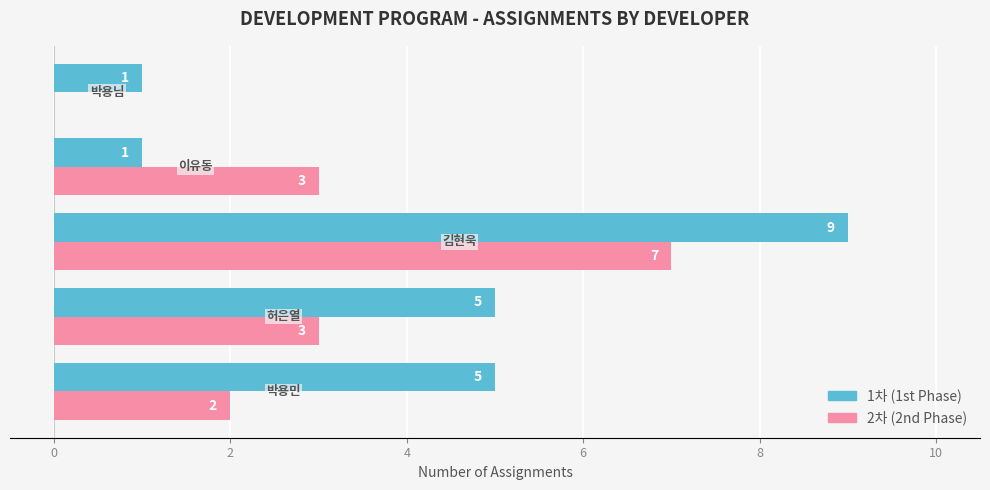

Which series has the largest total across all categories?

1차 (1st Phase)